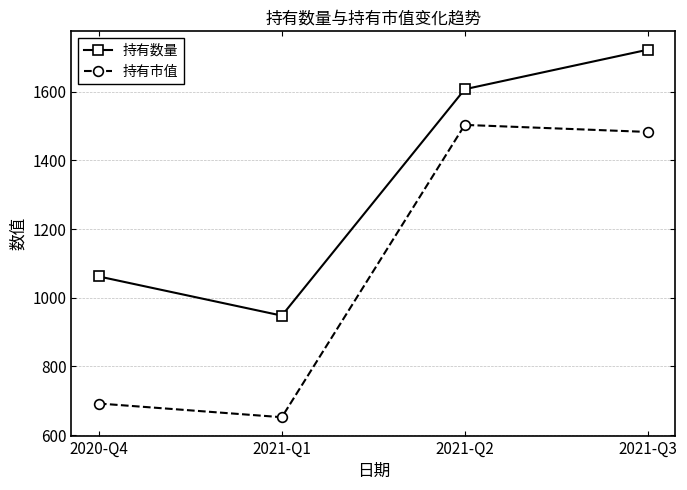

What is the difference between the maximum and minimum values in the 持有数量 series?

774.0